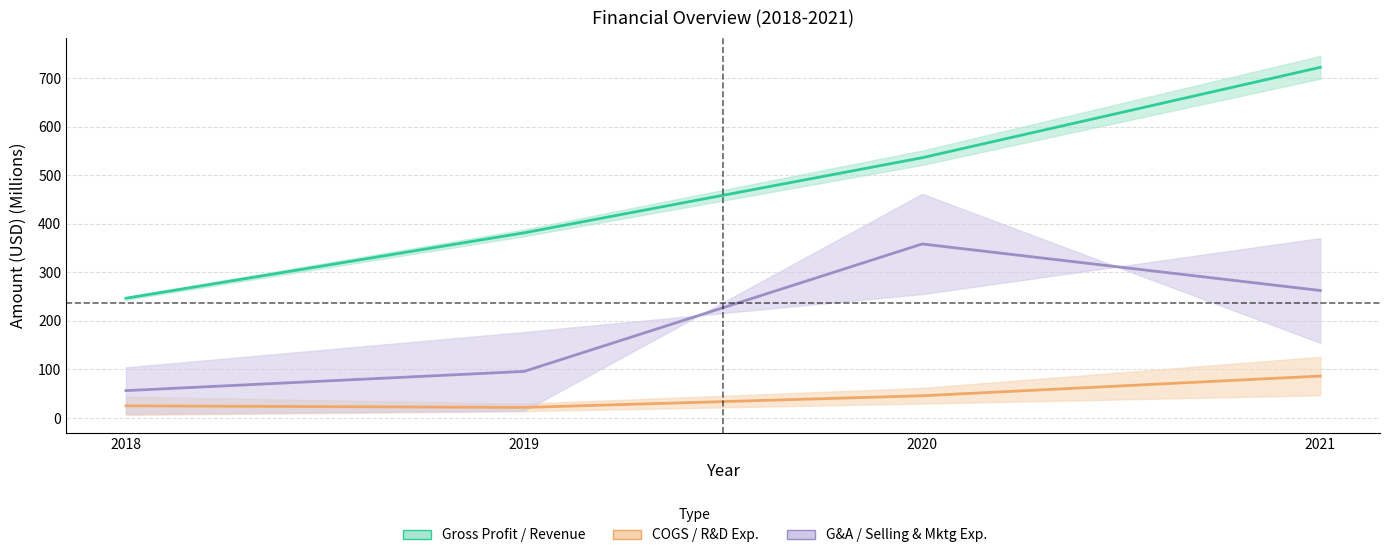

Where does the COGS series first go above 45?

2020